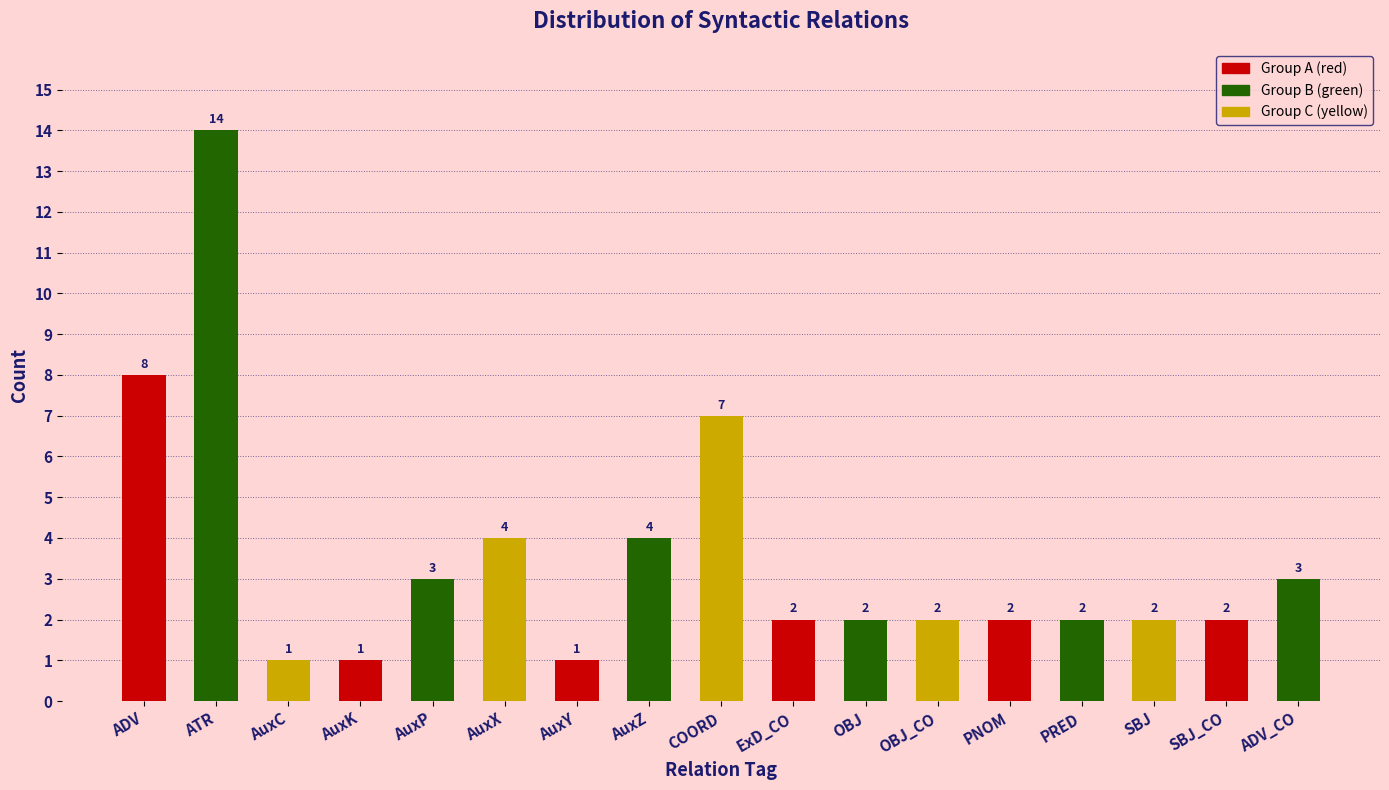

Approximately how many times larger is the value at SBJ compared to AuxC?

2.0